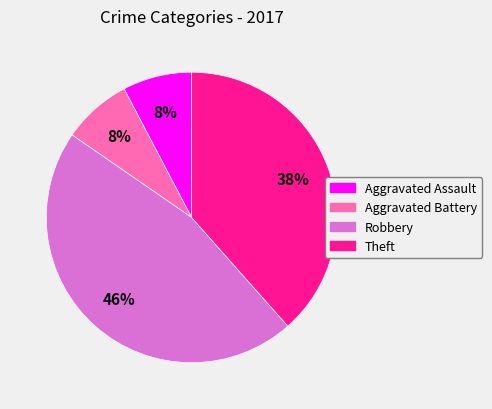

The Aggravated Battery slice represents 8% of the pie. True or false?

True